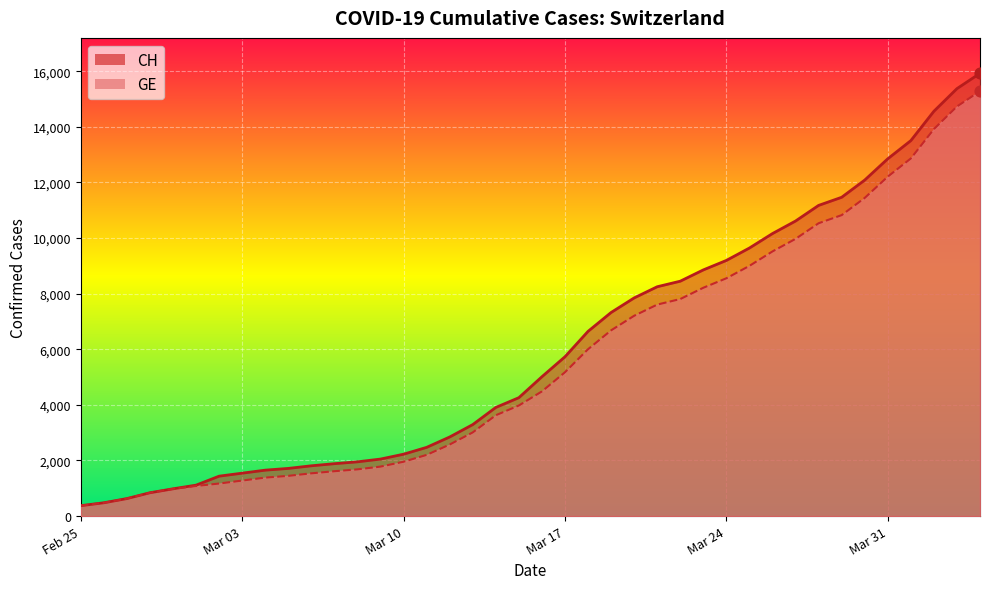

Which series has the largest total across all categories?

CH